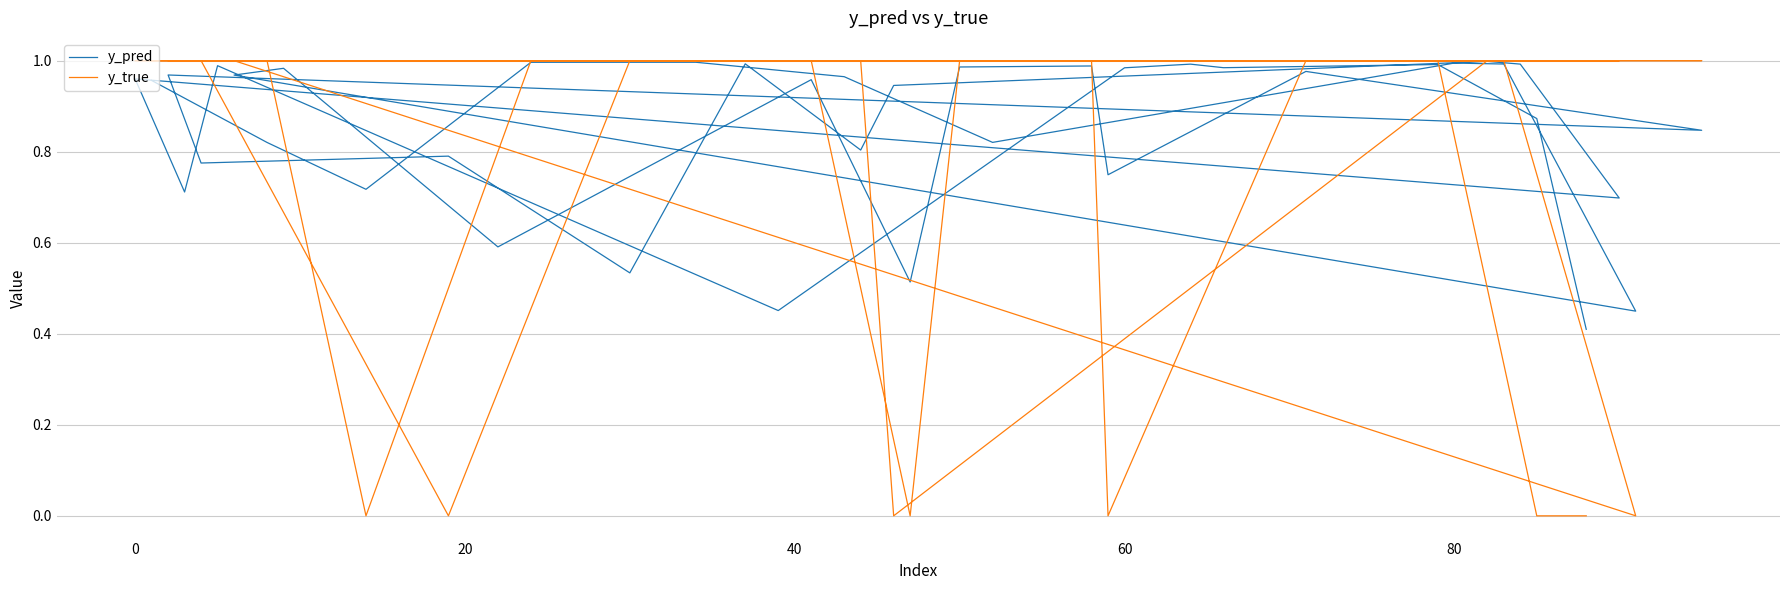

Reading right to left, list all the values displayed in this chart.

y_pred: 0.4	0.9	1.0	1.0	1.0	1.0	0.5	1.0	0.7	1.0	0.7	1.0	1.0	0.9	0.8	1.0	0.5	0.8	0.8	1.0	0.8	1.0	0.7	1.0	1.0	0.5	1.0	0.6	1.0	1.0	0.4	1.0	1.0	0.8	1.0	1.0	1.0	0.7	0.8	1.0
y_true: 0.0	0.0	1.0	1.0	1.0	1.0	1.0	1.0	1.0	1.0	1.0	1.0	1.0	0.0	1.0	1.0	1.0	0.0	1.0	1.0	1.0	1.0	0.0	1.0	1.0	0.0	1.0	1.0	1.0	1.0	0.0	1.0	1.0	1.0	1.0	1.0	1.0	0.0	1.0	1.0